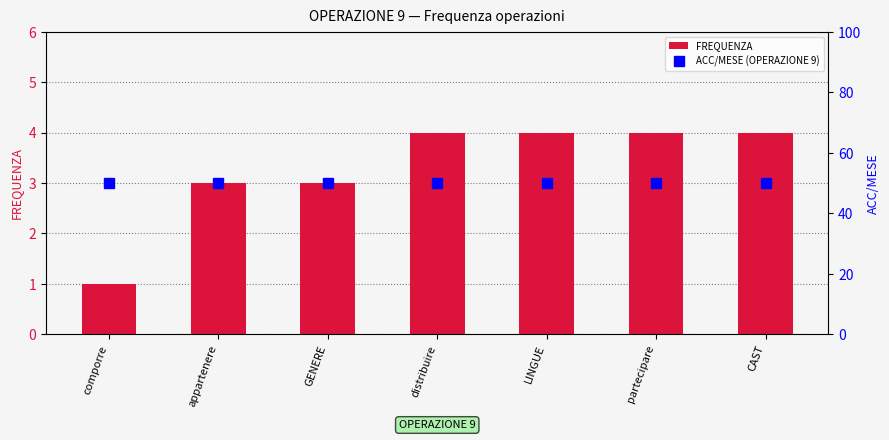

Which series has the widest spread of values?

FREQUENZA